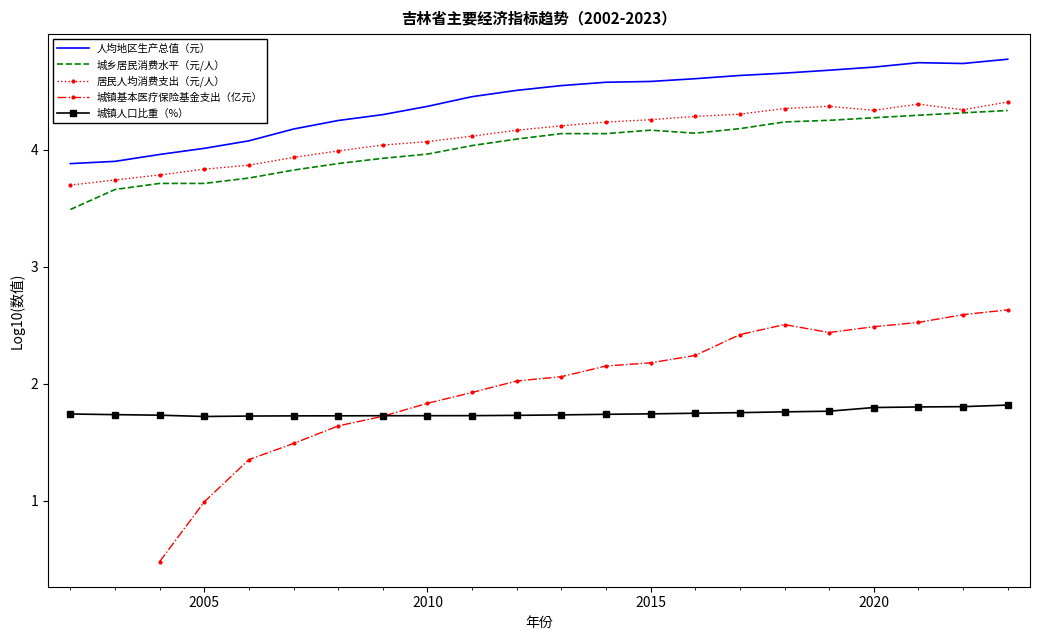

Which series has the largest total across all categories?

人均地区生产总值（元）